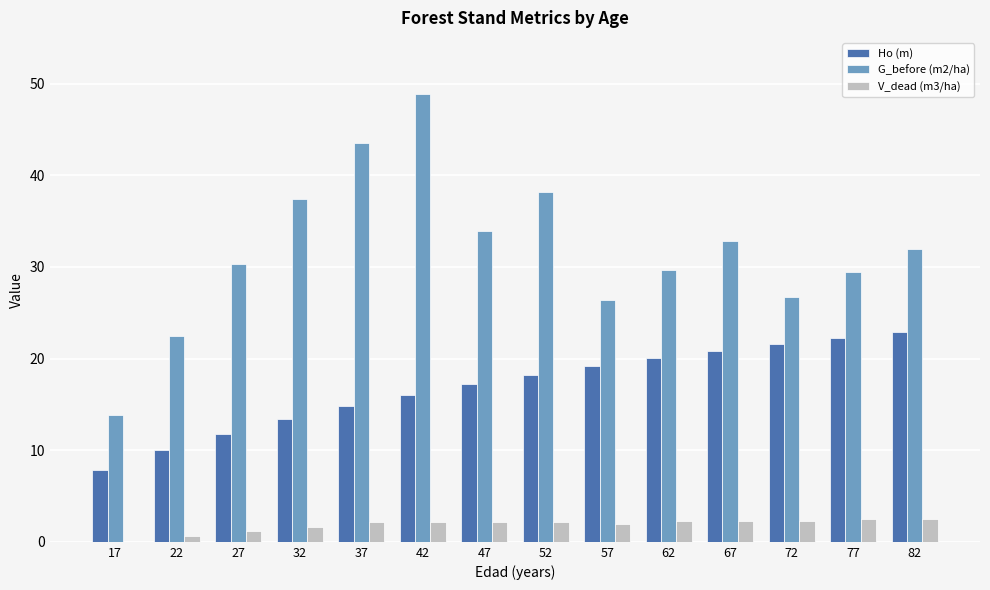

What is the sum of all V_dead (m3/ha) values?

25.7